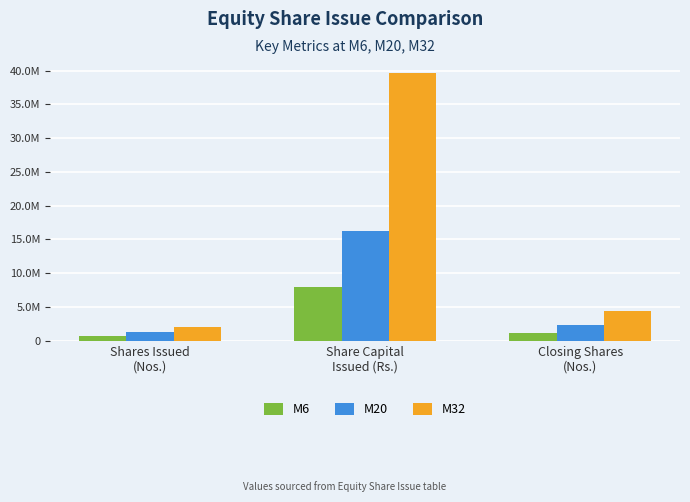

Rank the series by their average value, from lowest to highest.

M6, M20, M32